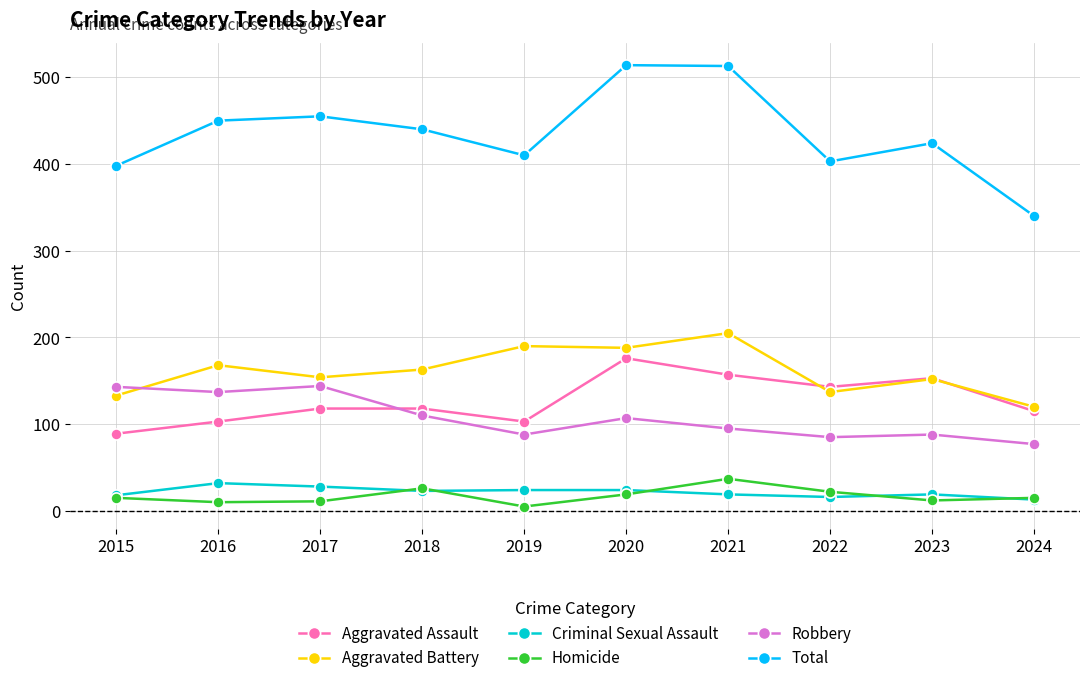

After their last crossing, which series has the higher values: Robbery or Aggravated Assault?

Aggravated Assault